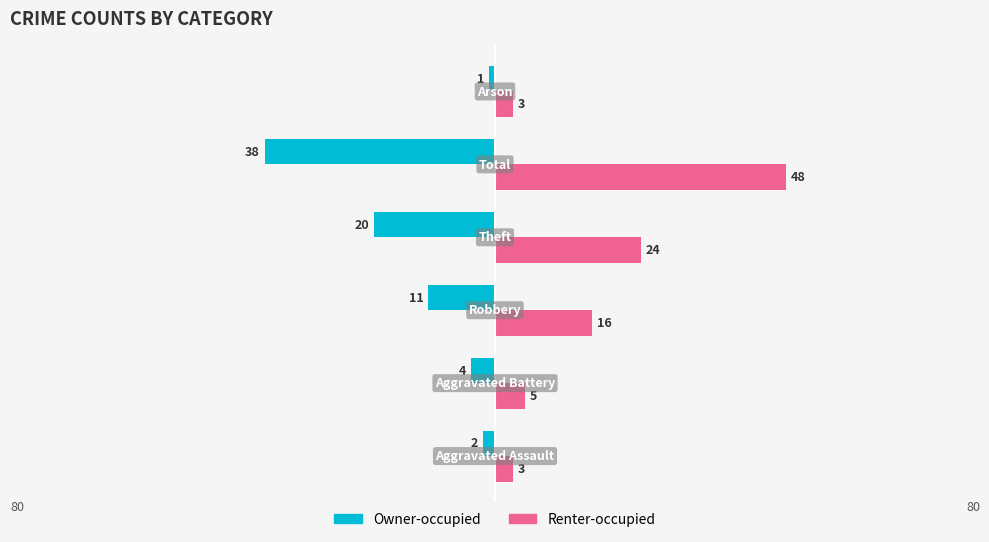

What are all the series names shown in the legend?

Owner-occupied, Renter-occupied